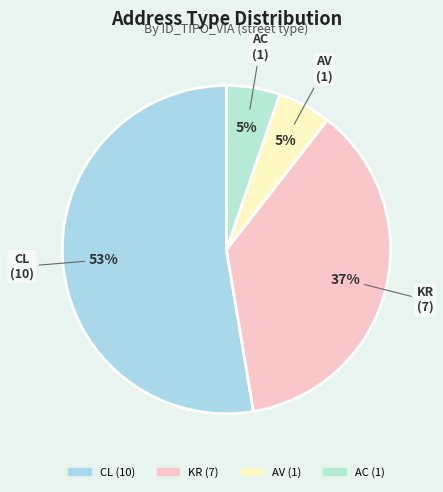

Between CL and AV, which is larger?

CL